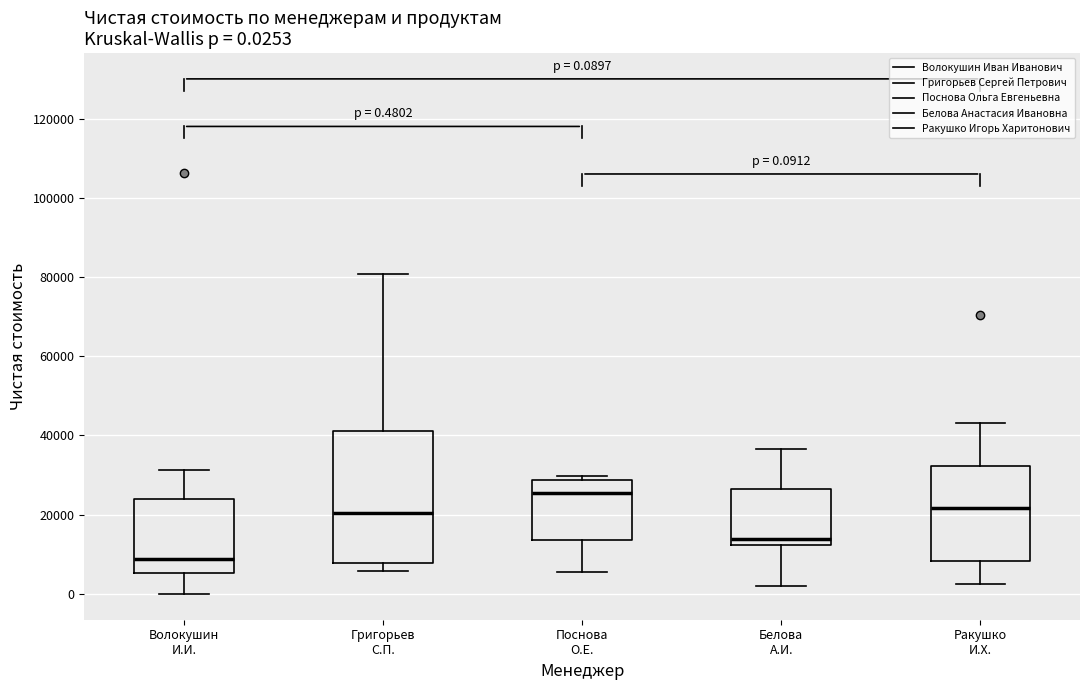

Which box has the lowest median line?

Волокушин И.И.